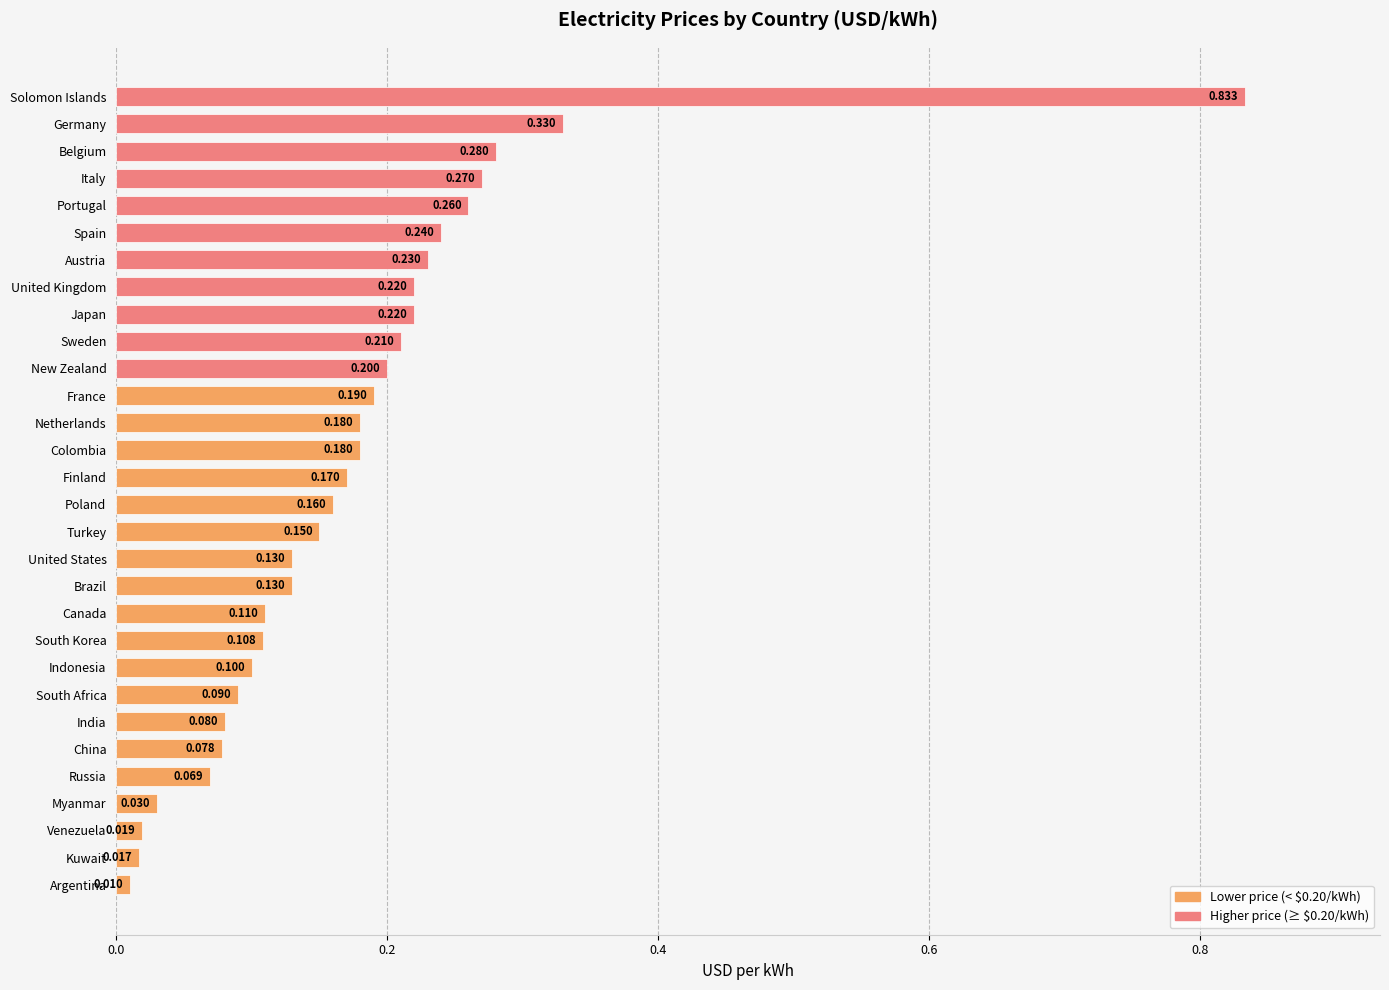

What is the label of the 20th bar from the top?

Canada